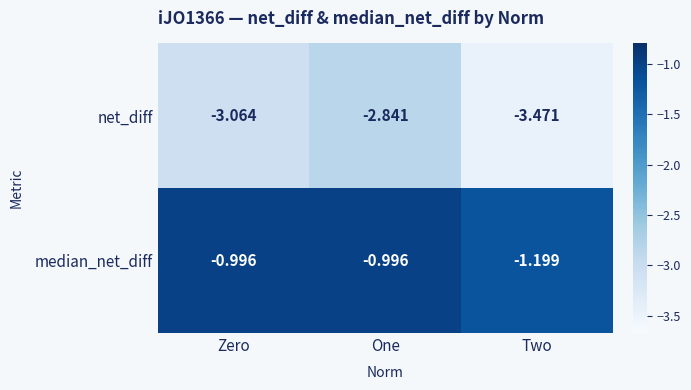

Which series has the widest spread of values?

net_diff